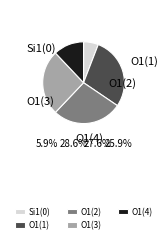

Is O1(1) the majority of the pie?

No